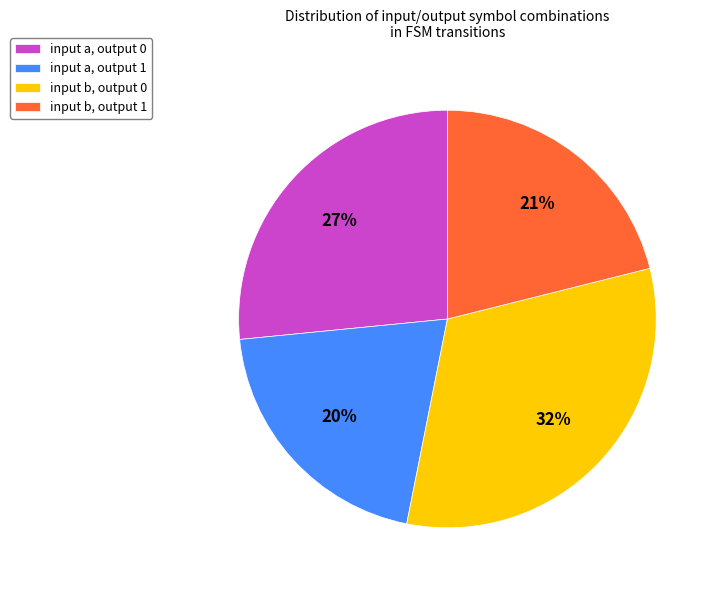

Between input b, output 1 and input b, output 0, which is larger?

input b, output 0